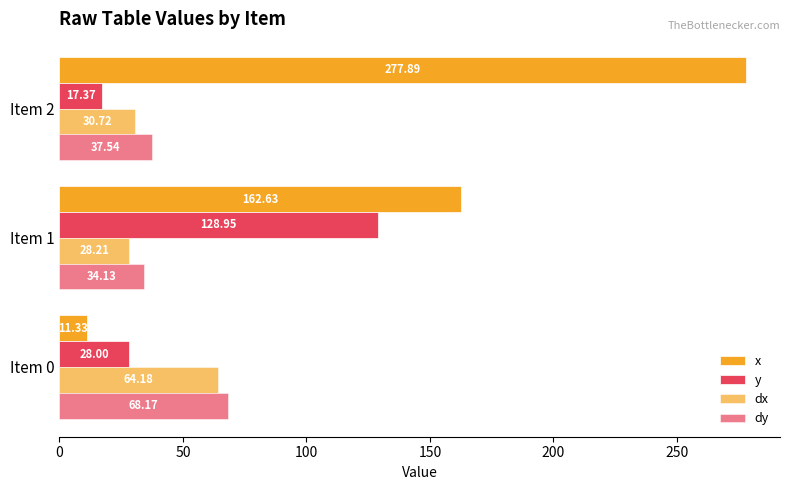

How many values in the dx series exceed 30?

2